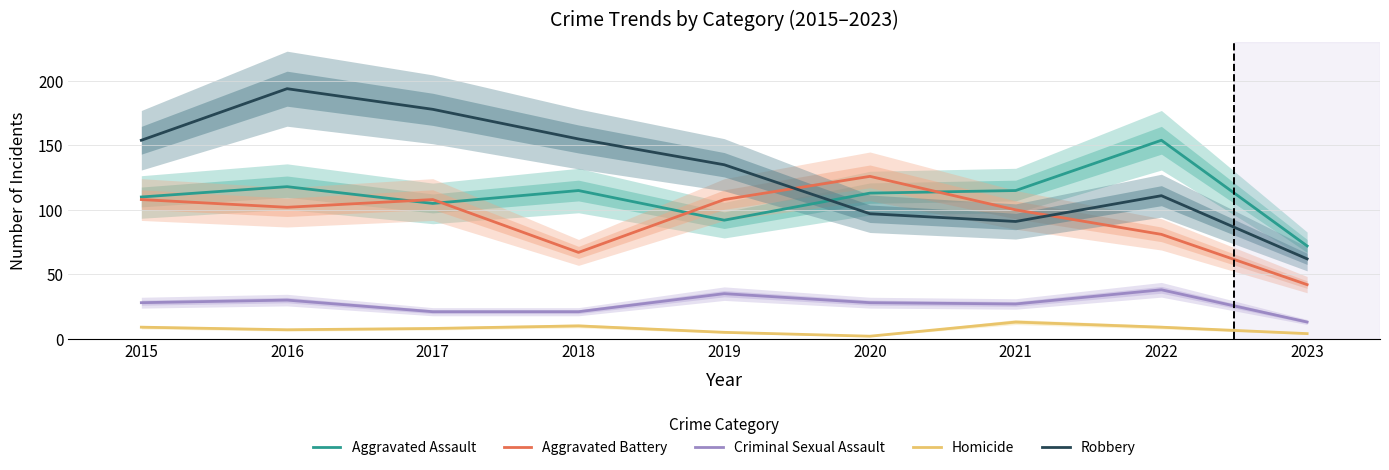

Which series has the largest range (max minus min)?

Robbery